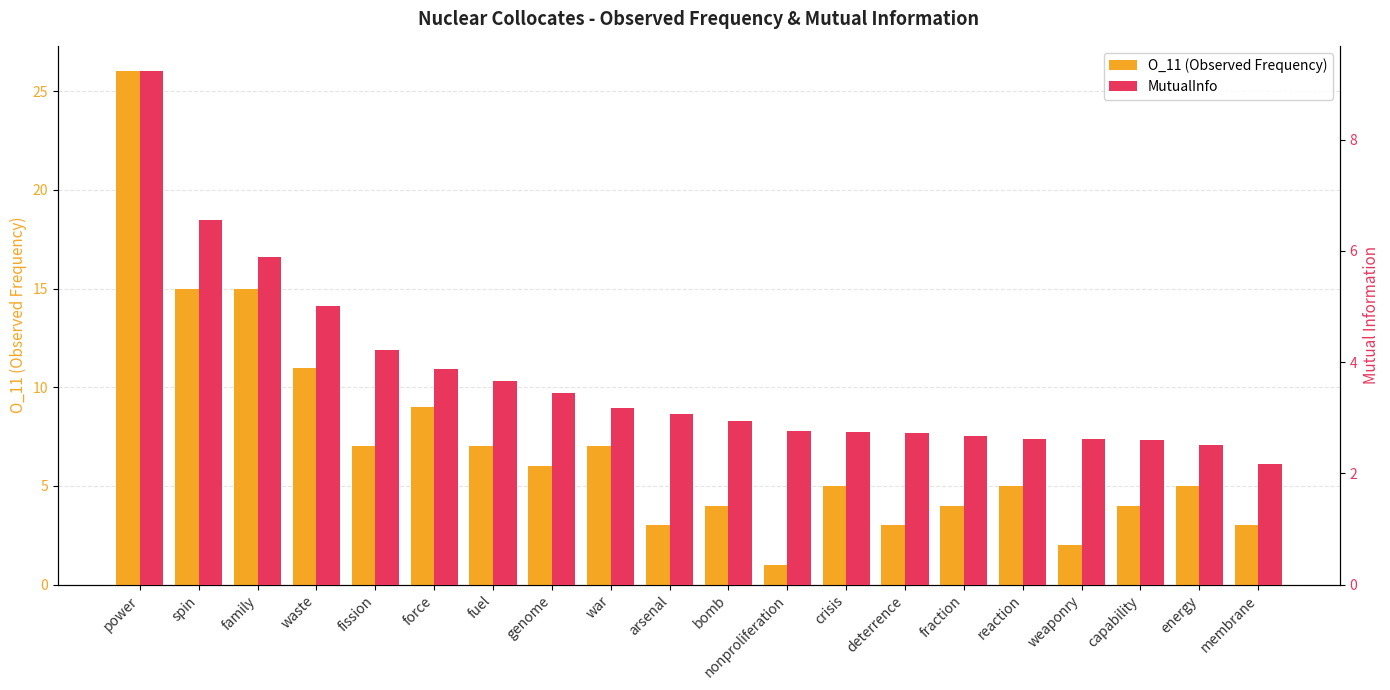

How many groups of bars are there?

20